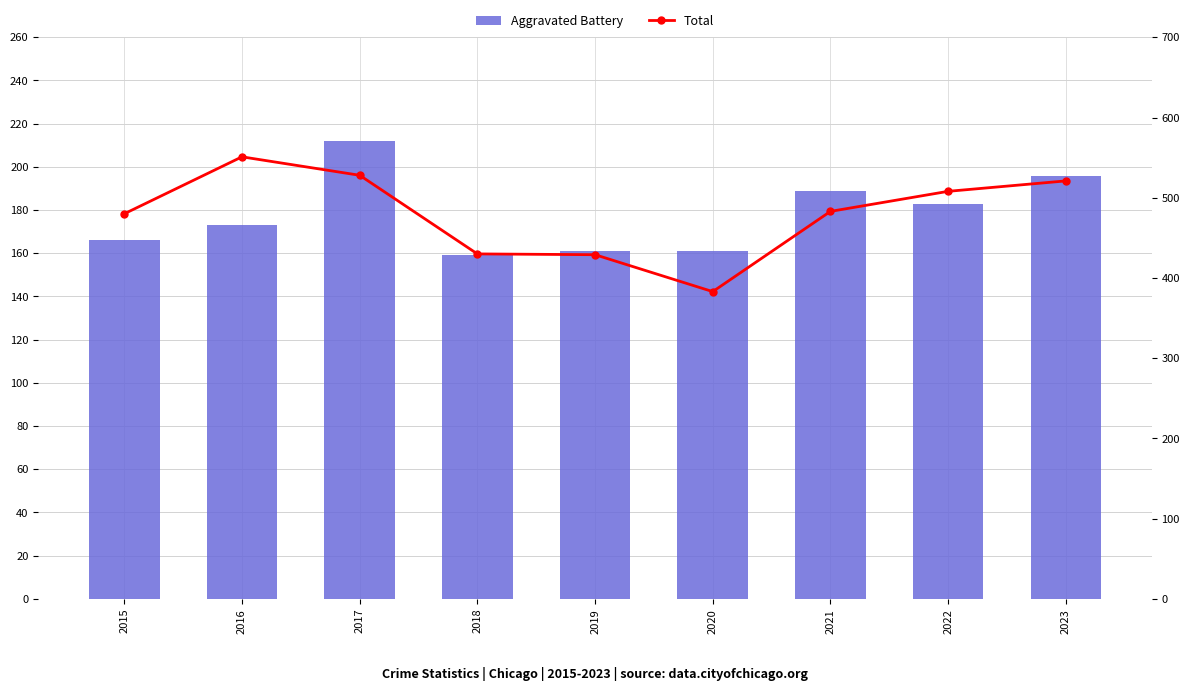

Reading left to right, transcribe all the data shown in this chart.

Aggravated Battery: 2015=166	2016=173	2017=212	2018=159	2019=161	2020=161	2021=189	2022=183	2023=196
Total: 2015=480	2016=551	2017=528	2018=430	2019=429	2020=383	2021=483	2022=508	2023=521